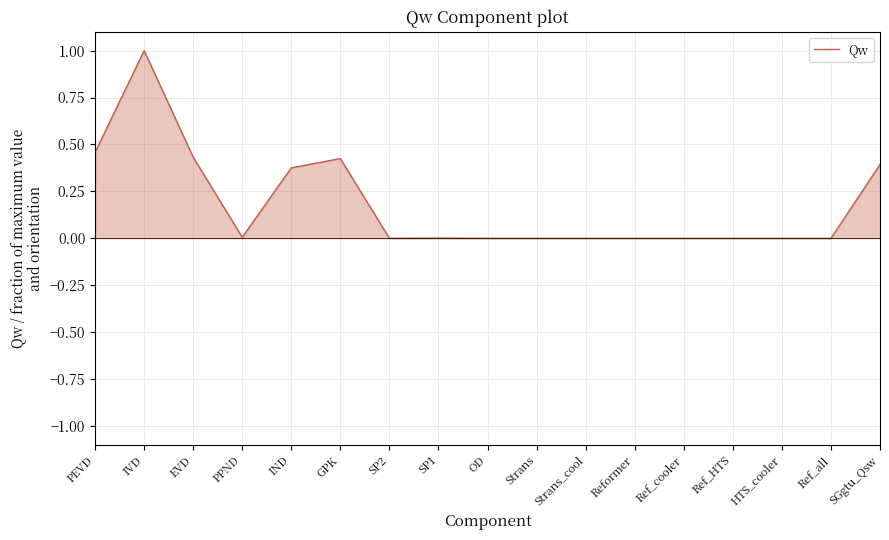

Which label corresponds to the largest value in the chart?

IVD